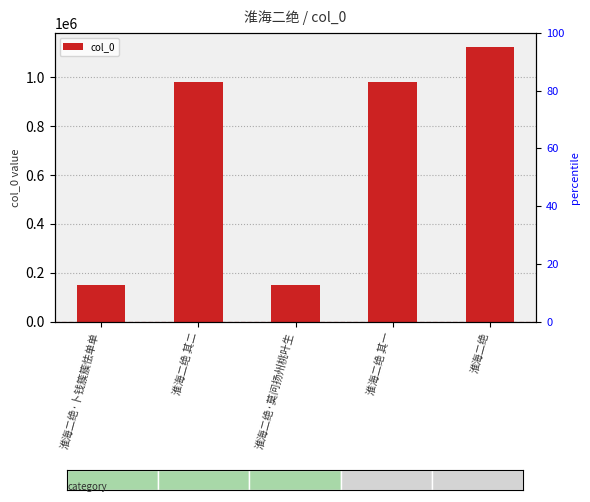

Where does the data first go above 980063?

淮海二绝 其一